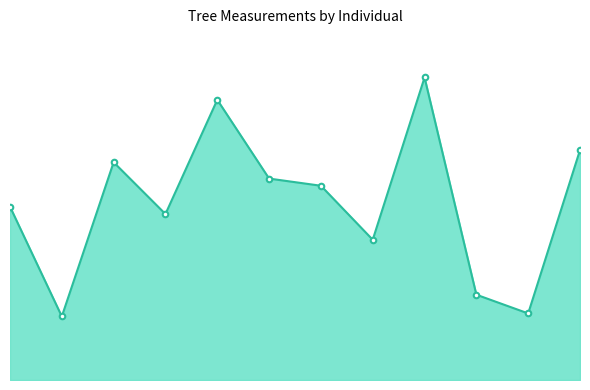

At which category does the data reach its first local valley?

441869003